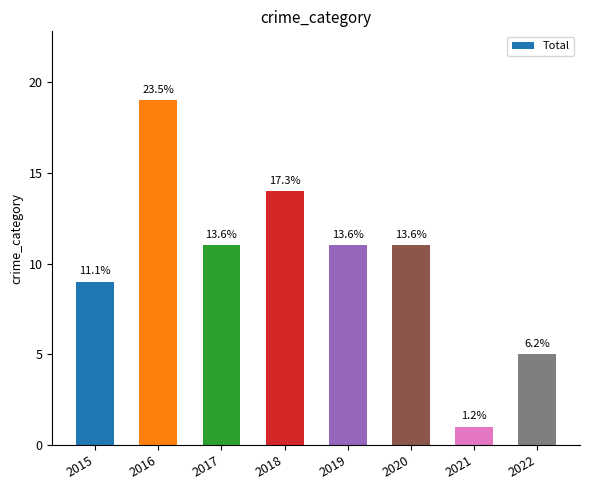

At which label does the data first exceed 11?

2016